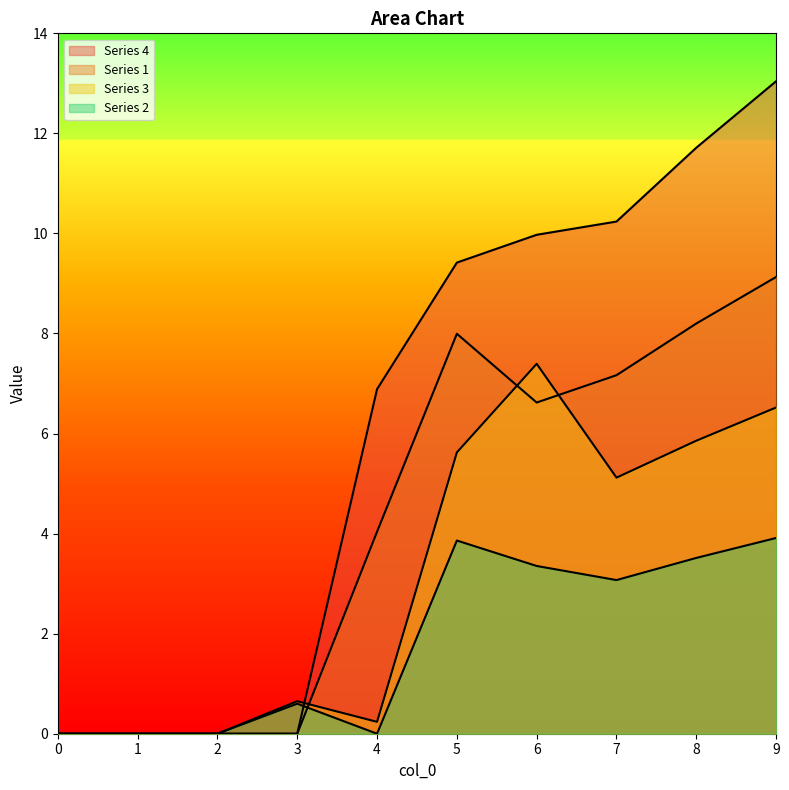

Where do 3 and 1 first cross each other?

3 and 4